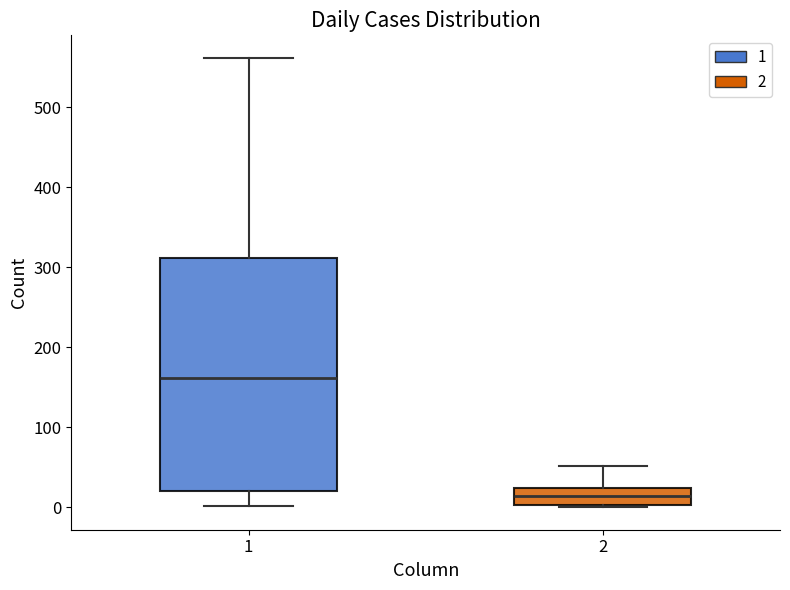

Where does the median line of the box at x = 2 sit on the y-axis? The values are not printed on the chart, so give them approximately, as read against the axis.

10